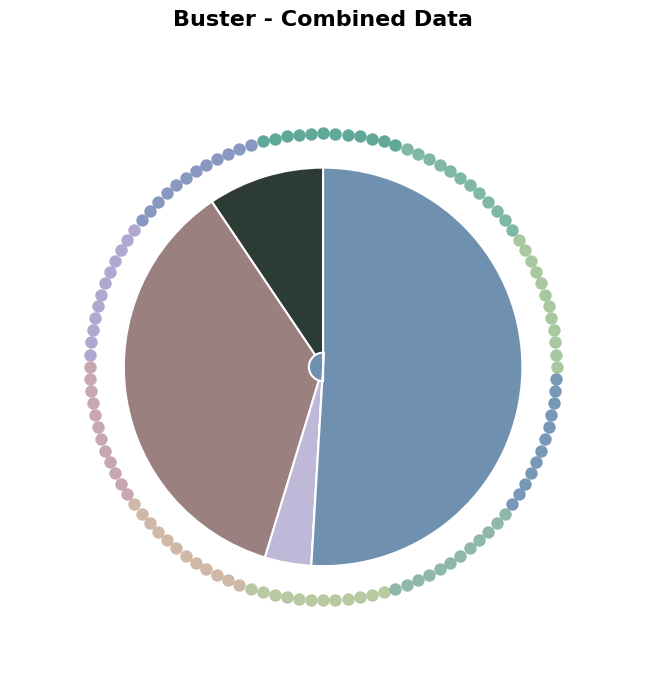

Count the number of slices in the pie.

5